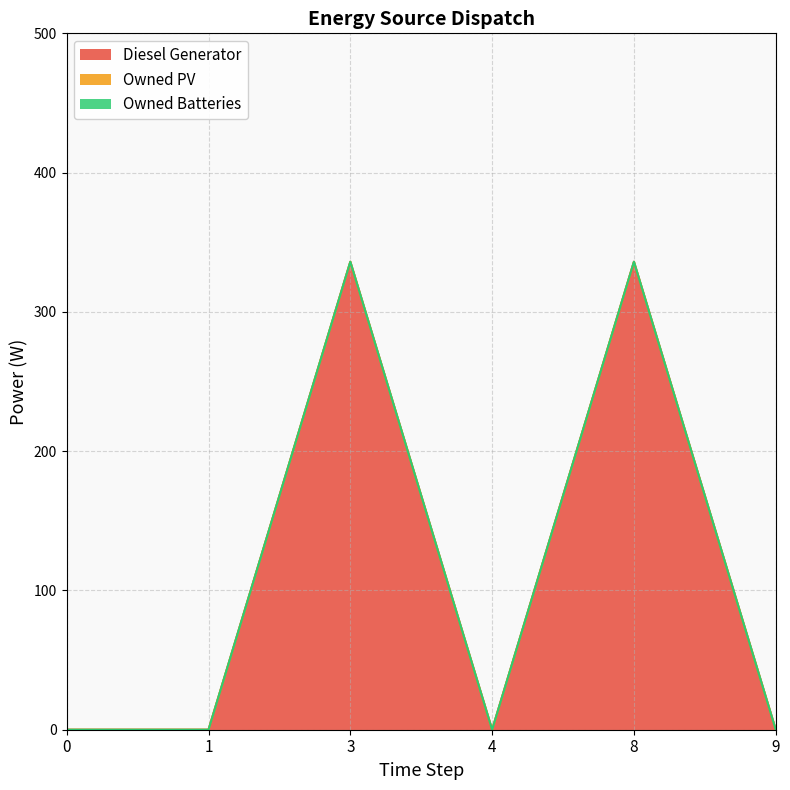

Which series changed the most between 8 and 9?

Diesel Generator